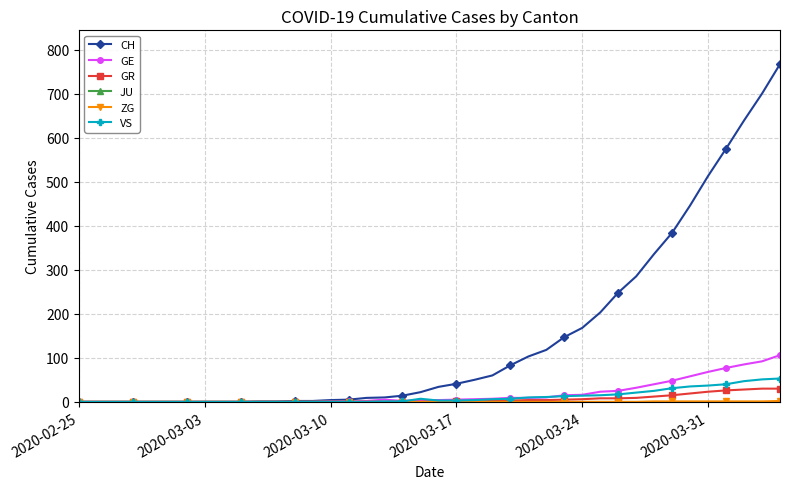

Which series has the largest total across all categories?

CH